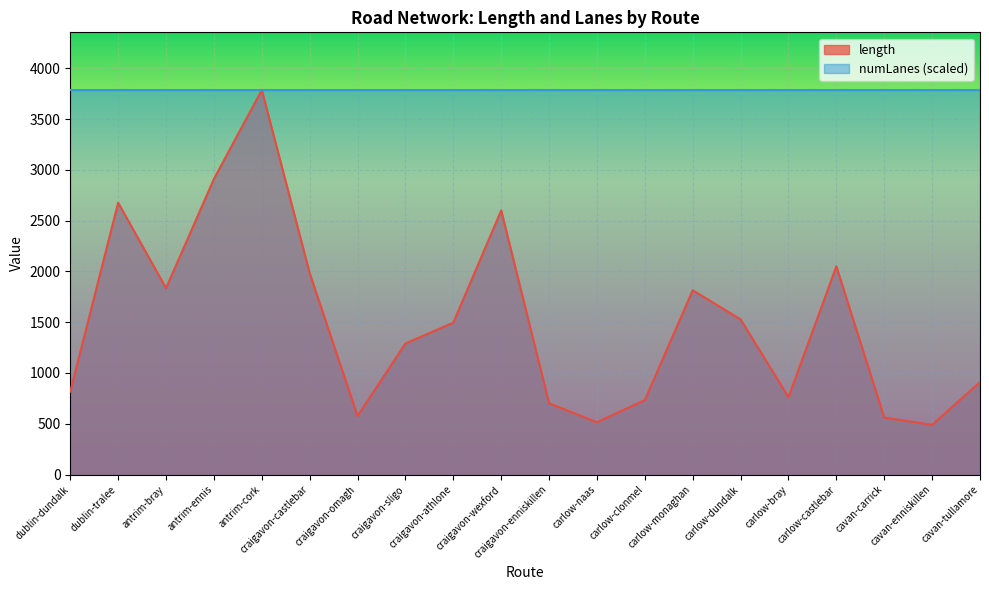

What is the change in value from craigavon-castlebar to craigavon-omagh?

-1406.8